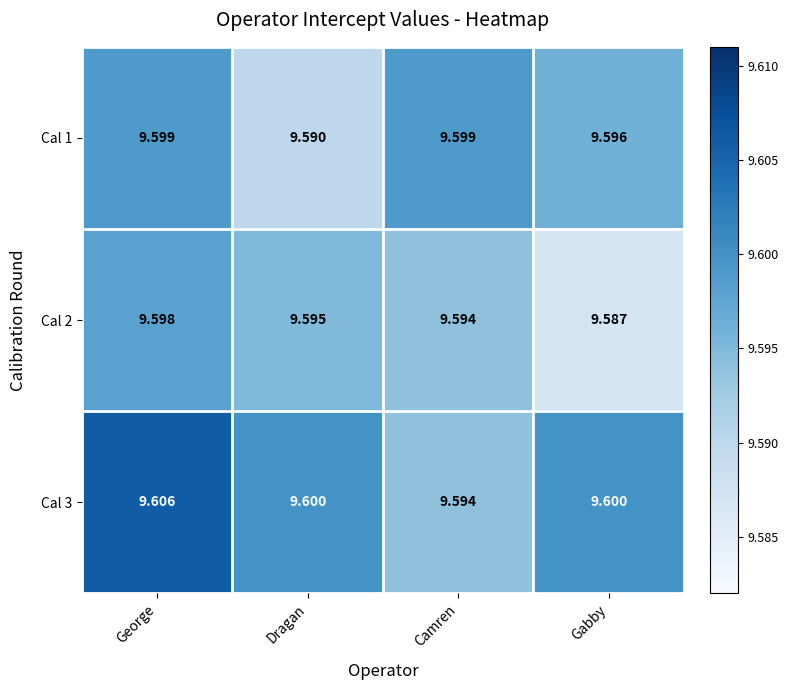

At which category is the sum across all series the highest?

George